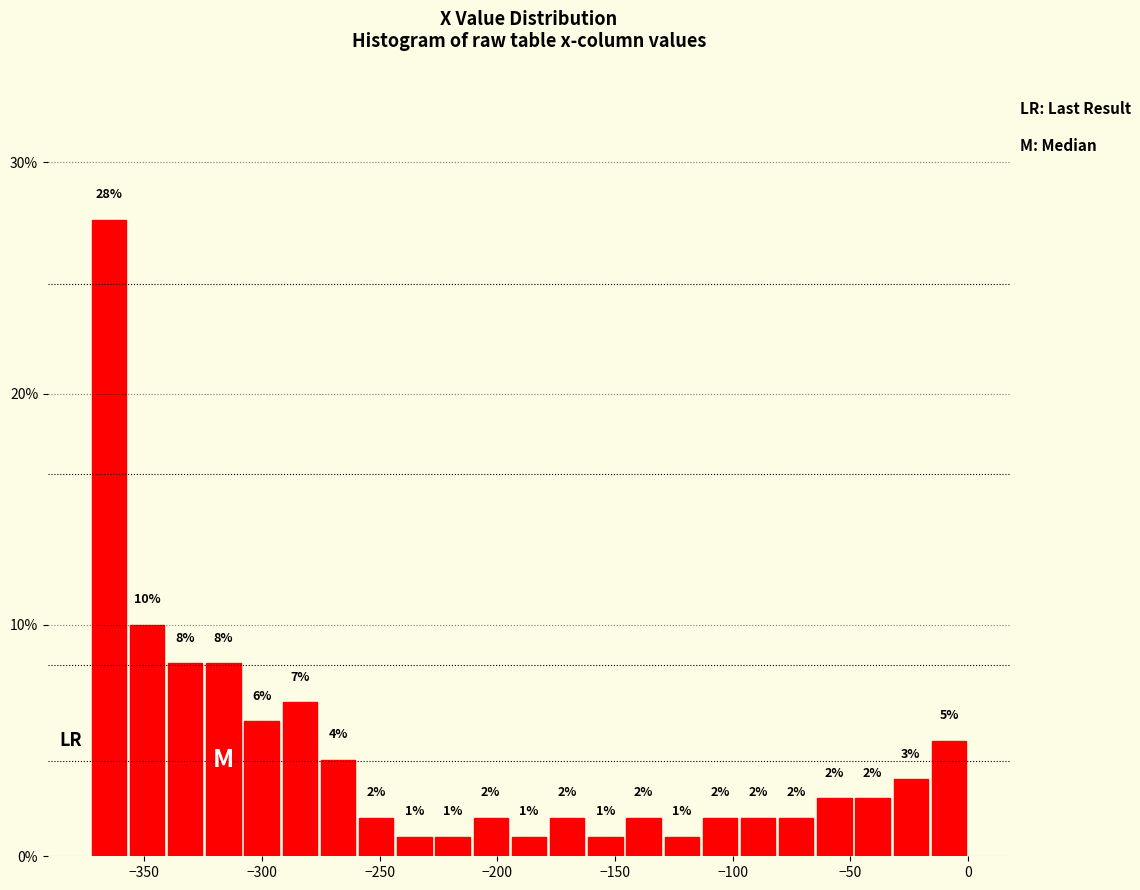

Read against the x-axis, roughly where is the centre of the tallest bar?

-365